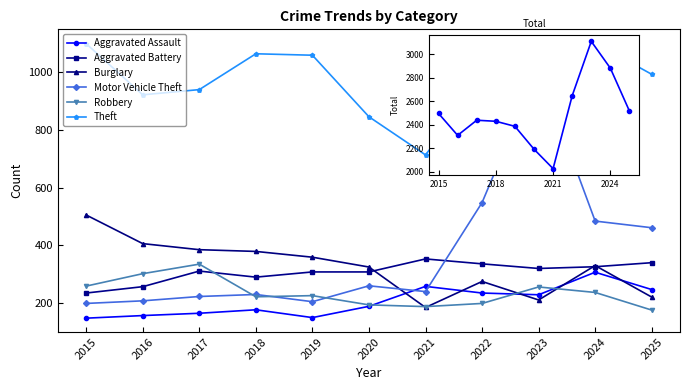

What are all the series names shown in the legend?

Aggravated Assault, Aggravated Battery, Burglary, Motor Vehicle Theft, Robbery, Theft